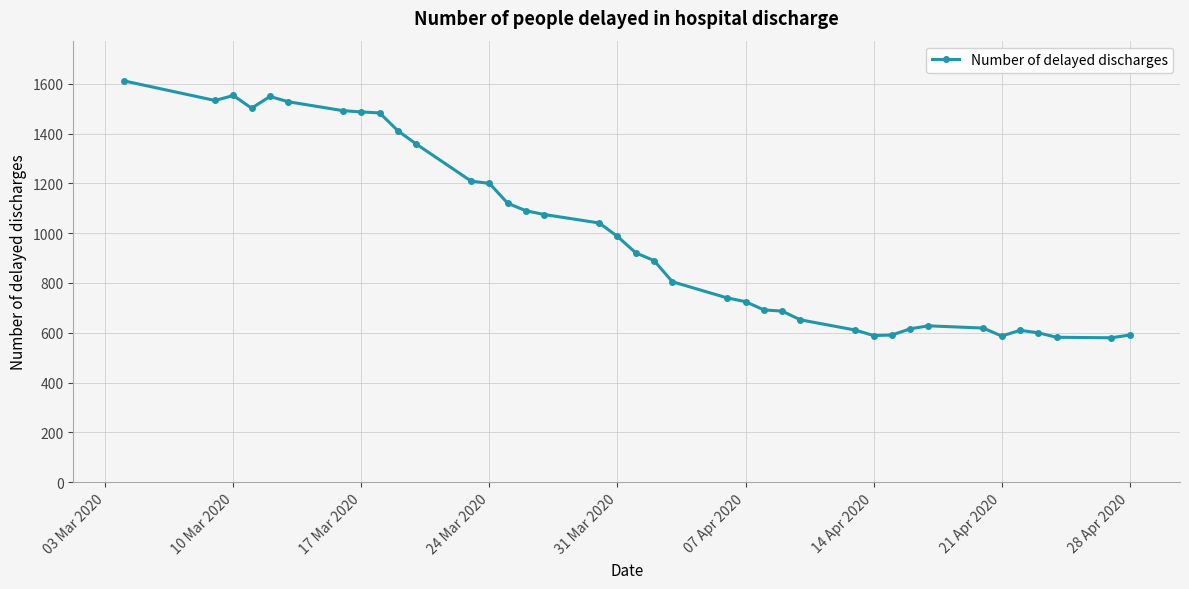

True or false: there are more than 2 points higher than both neighbors.

True